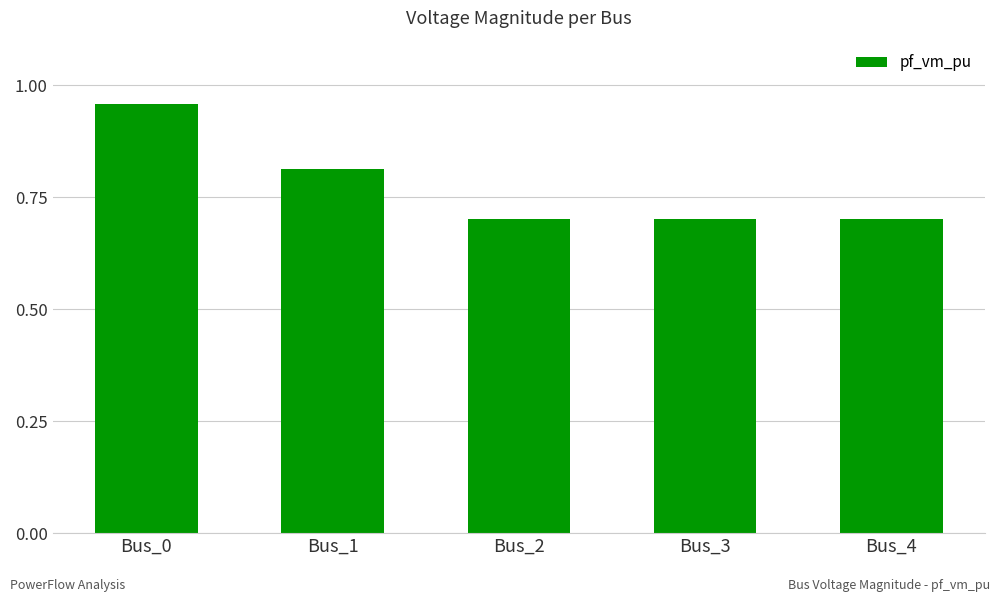

What is the value of the 3rd bar from the left?

0.7